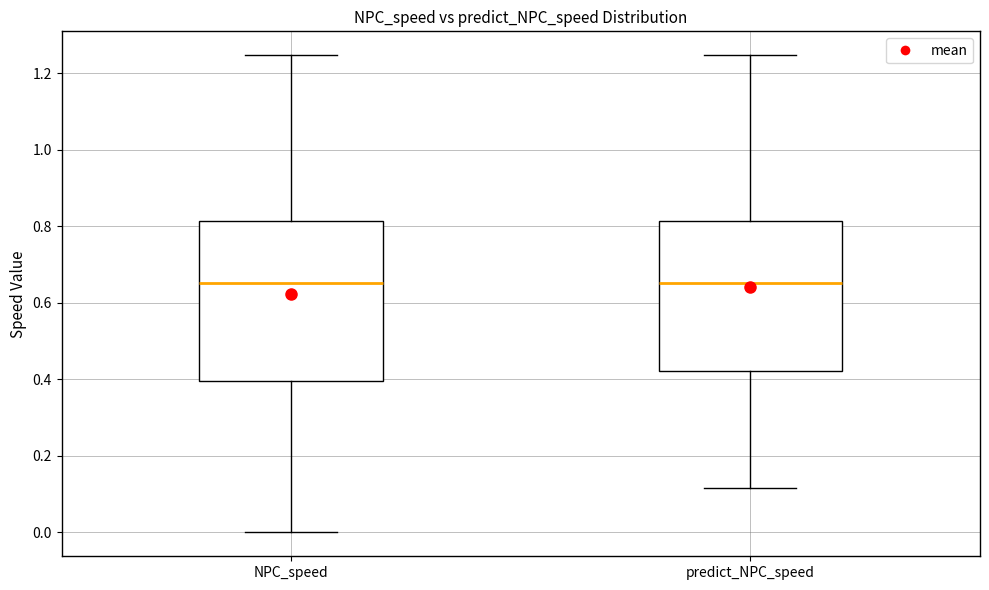

Reading left to right, transcribe this box plot: for each box, give where its median line is, the range the box spans, and where its two whiskers end, as read against the y-axis. The values are not printed on the chart, so give them approximately, as read against the axis.

NPC_speed: median 0.66, box 0.40 to 0.82, whiskers 0.00 to 1.24
predict_NPC_speed: median 0.66, box 0.42 to 0.82, whiskers 0.12 to 1.24